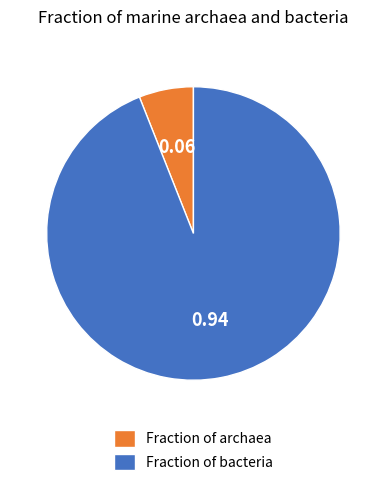

How many segments does this pie chart have?

2